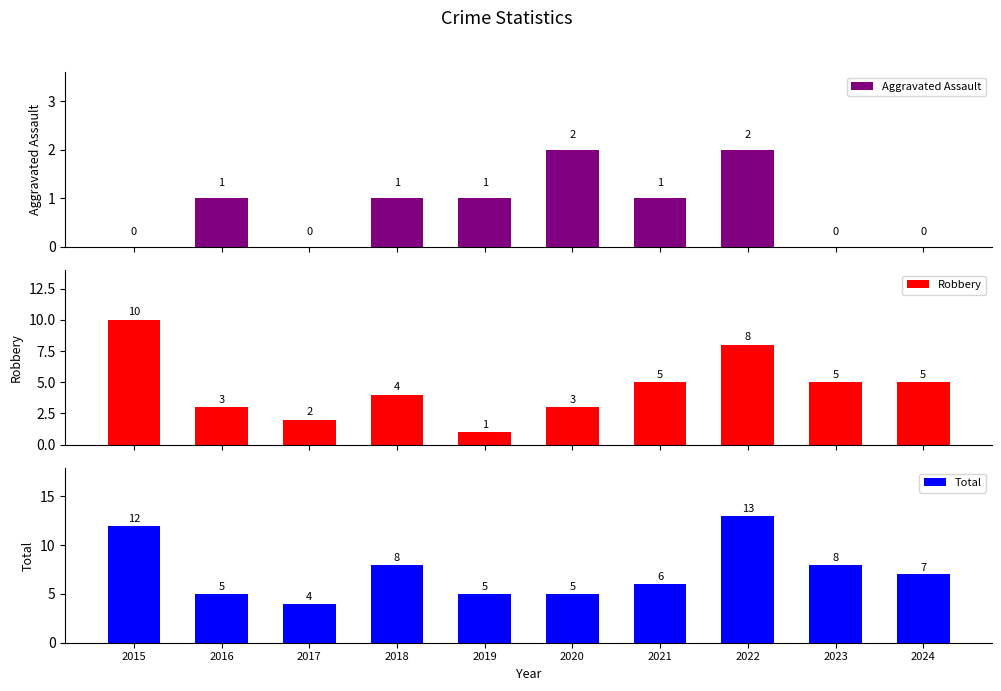

Reading left to right, what are all the values shown in this chart?

Aggravated Assault: 0	1	0	1	1	2	1	2	0	0
Robbery: 10	3	2	4	1	3	5	8	5	5
Total: 12	5	4	8	5	5	6	13	8	7